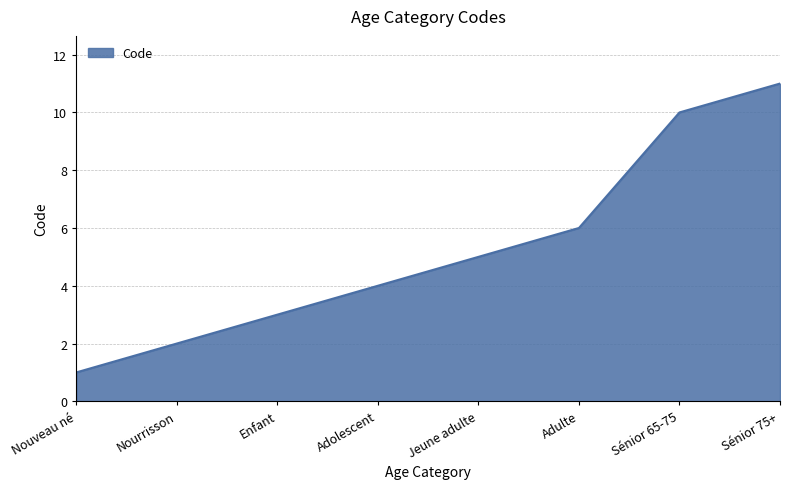

How many values are between 3 and 10?

5